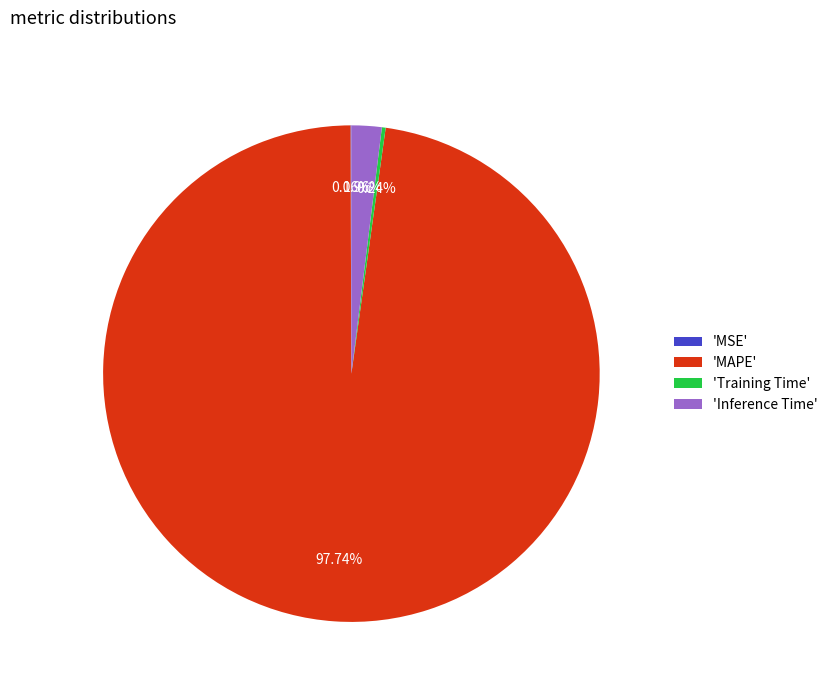

Is there any slice that represents more than half of the pie?

Yes